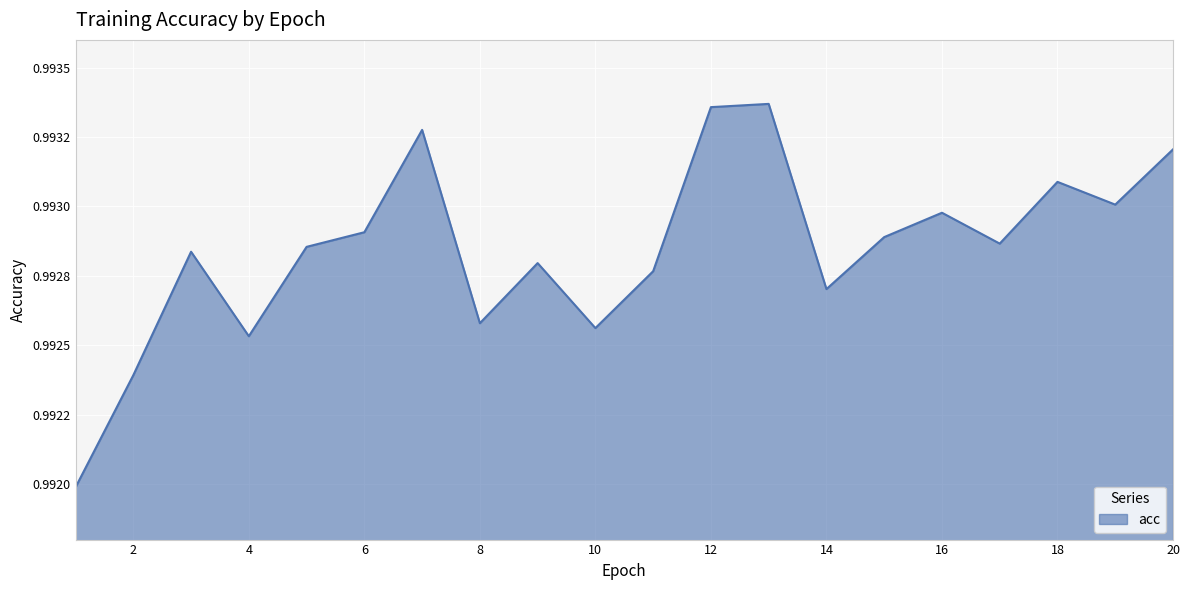

What is the value of the 10th point from the left?

1.0